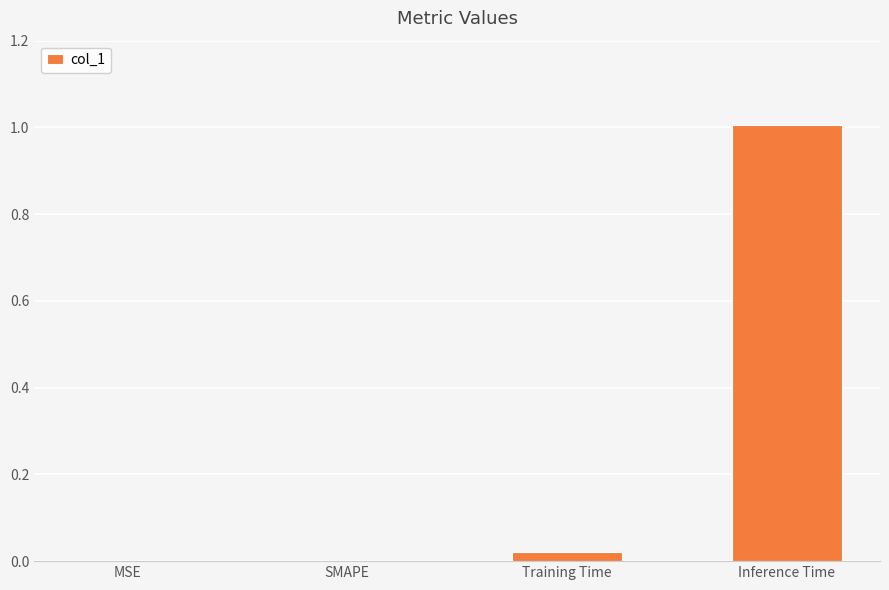

Between Inference Time and Training Time, which is larger?

Inference Time